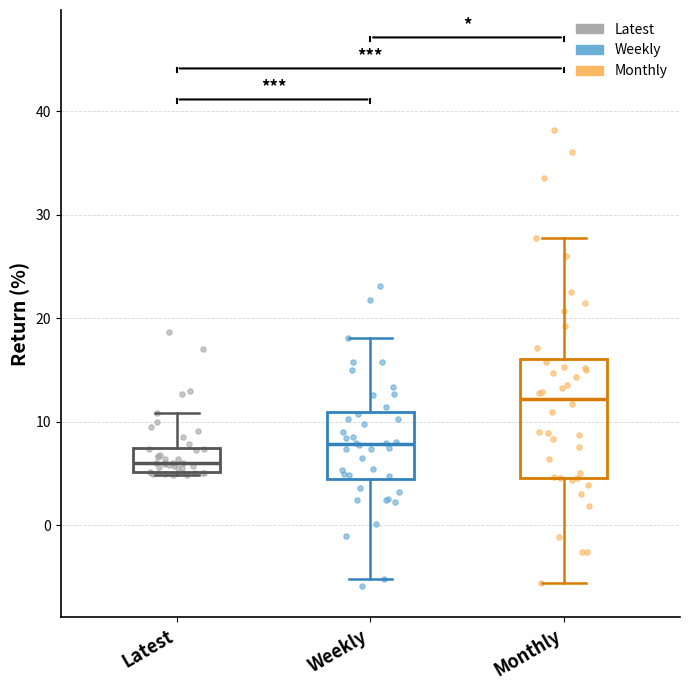

Reading left to right, transcribe this box plot: for each box, give where its median line is, the range the box spans, and where its two whiskers end, as read against the y-axis. The values are not printed on the chart, so give them approximately, as read against the axis.

Latest: median 6, box 5 to 7, whiskers 5 to 11
Weekly: median 8, box 4 to 11, whiskers -5 to 18
Monthly: median 12, box 5 to 16, whiskers -6 to 28